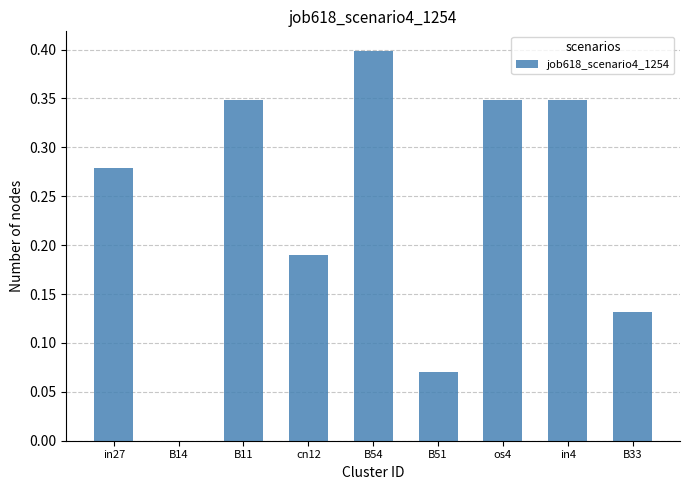

Is it true that the value at B14 is 0.0?

True